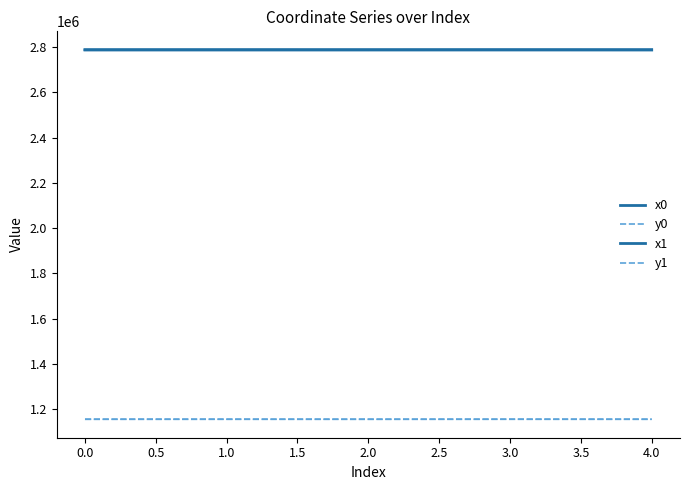

What is the greatest value displayed?

2787144.1